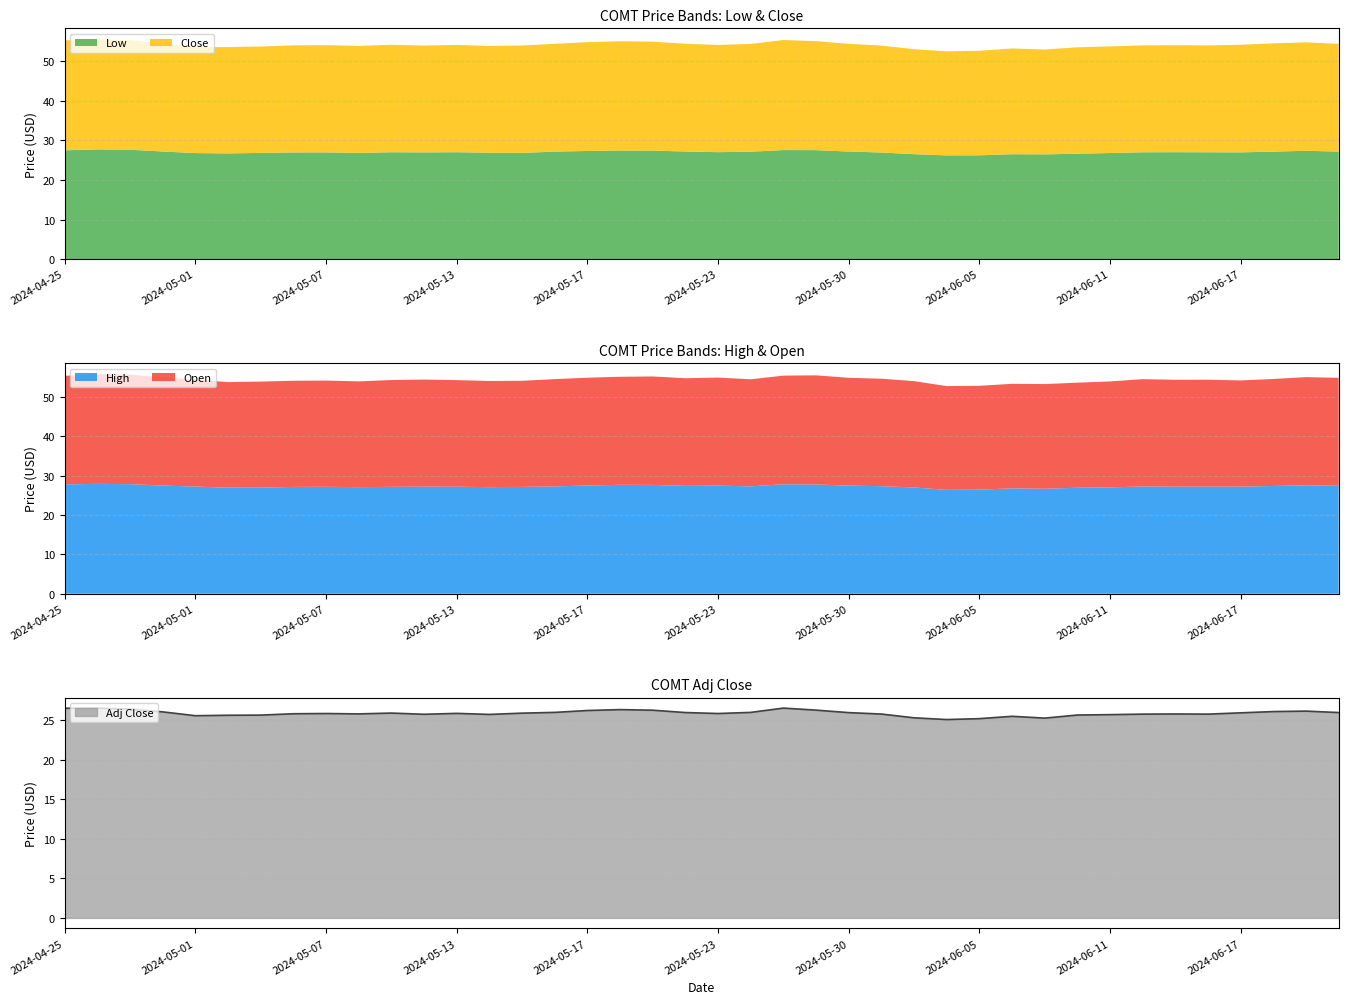

What is the highest value of the Low series?

27.8